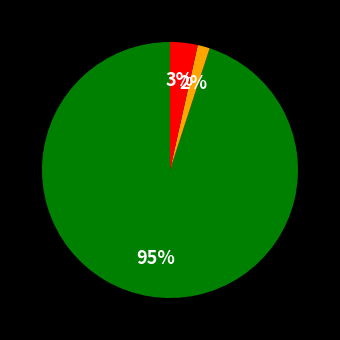

How many slices are in this pie chart?

3